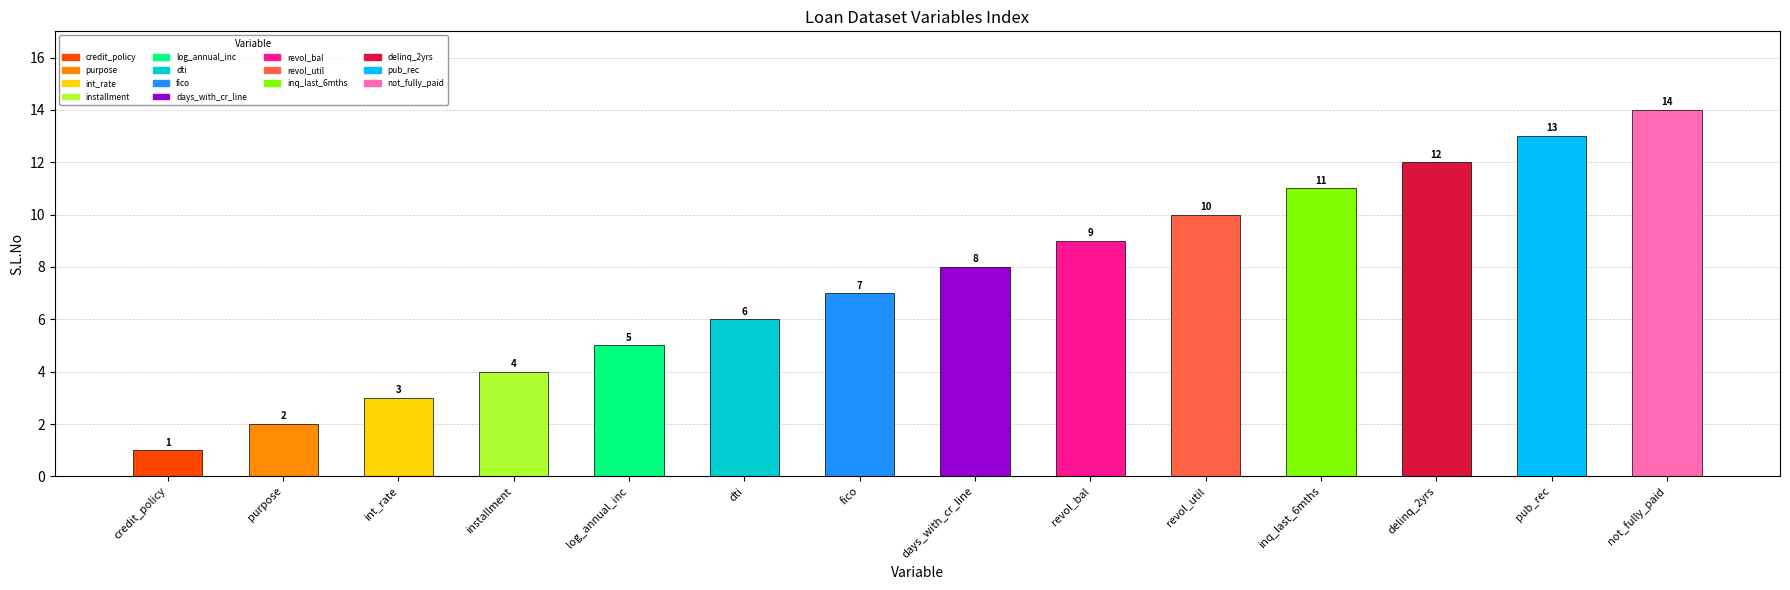

At which category does the chart reach its minimum across all series?

credit_policy